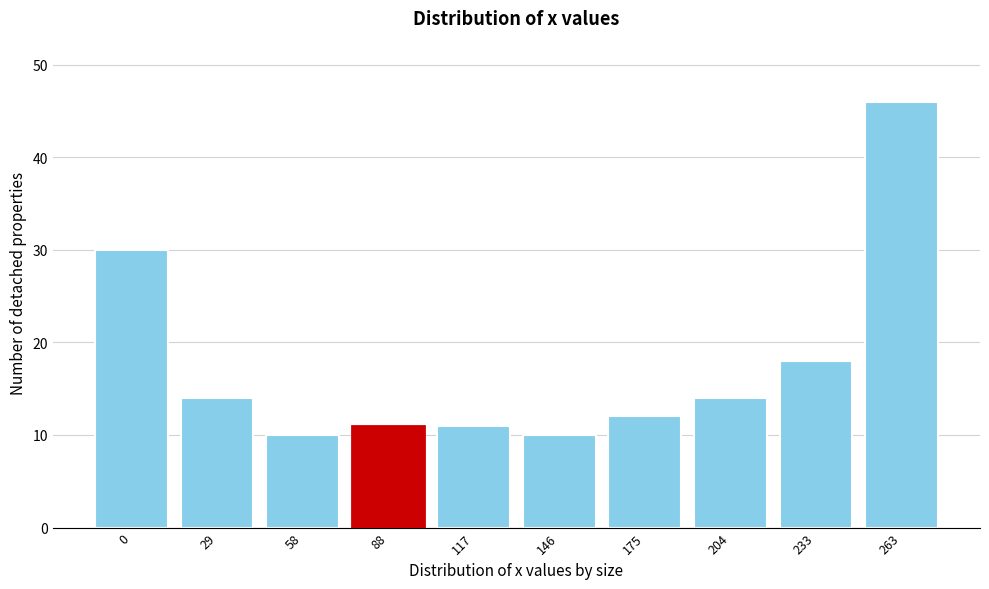

Reading left to right, transcribe all the data shown in this chart.

30	14	10	11	11	10	12	14	18	46